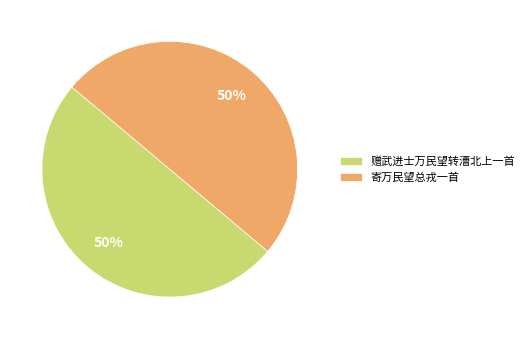

Approximately how many times larger is the value at 赠武进士万民望转漕北上一首 compared to 寄万民望总戎一首?

1.0